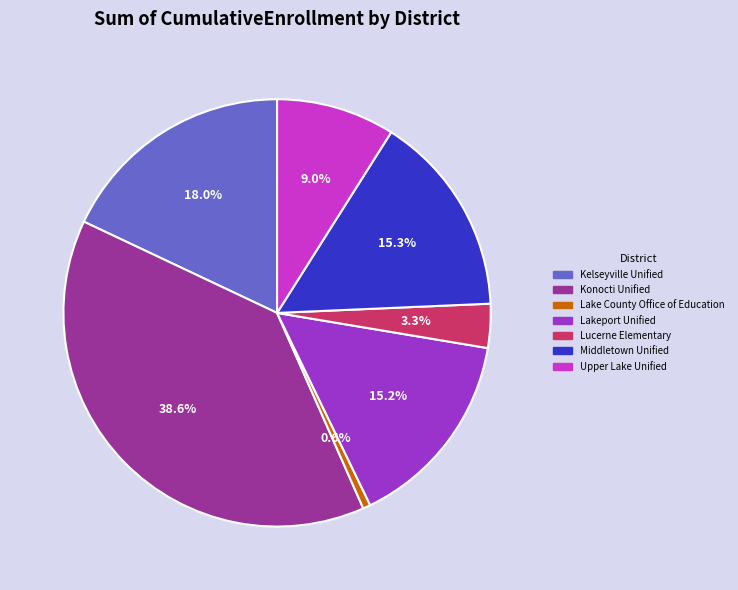

To the nearest percent, what is the difference between the Lucerne Elementary and Konocti Unified slice percentages?

35%